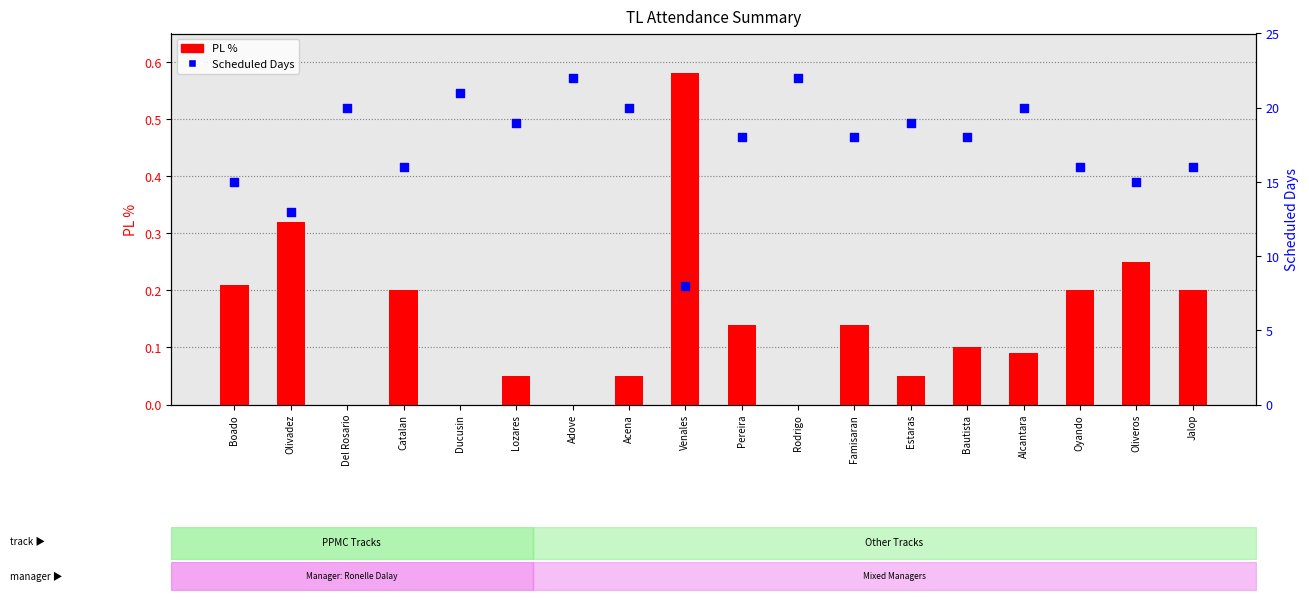

At how many categories does at least one series exceed 3?

18